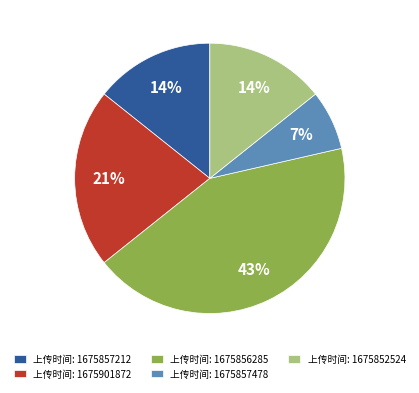

Approximately how many times larger is the value at 上传时间: 1675901872 compared to 上传时间: 1675857478?

3.0